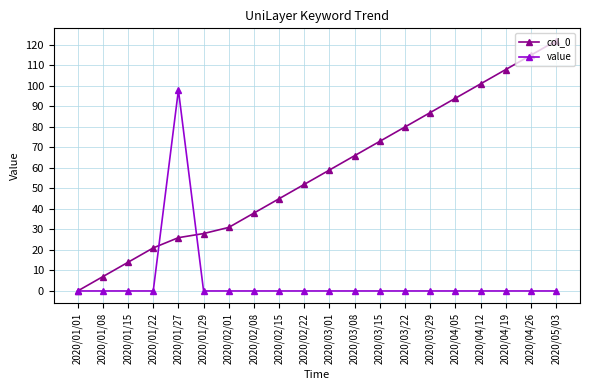

List the labels in order of col_0 value, smallest first.

2020/01/01, 2020/01/08, 2020/01/15, 2020/01/22, 2020/01/27, 2020/01/29, 2020/02/01, 2020/02/08, 2020/02/15, 2020/02/22, 2020/03/01, 2020/03/08, 2020/03/15, 2020/03/22, 2020/03/29, 2020/04/05, 2020/04/12, 2020/04/19, 2020/04/26, 2020/05/03